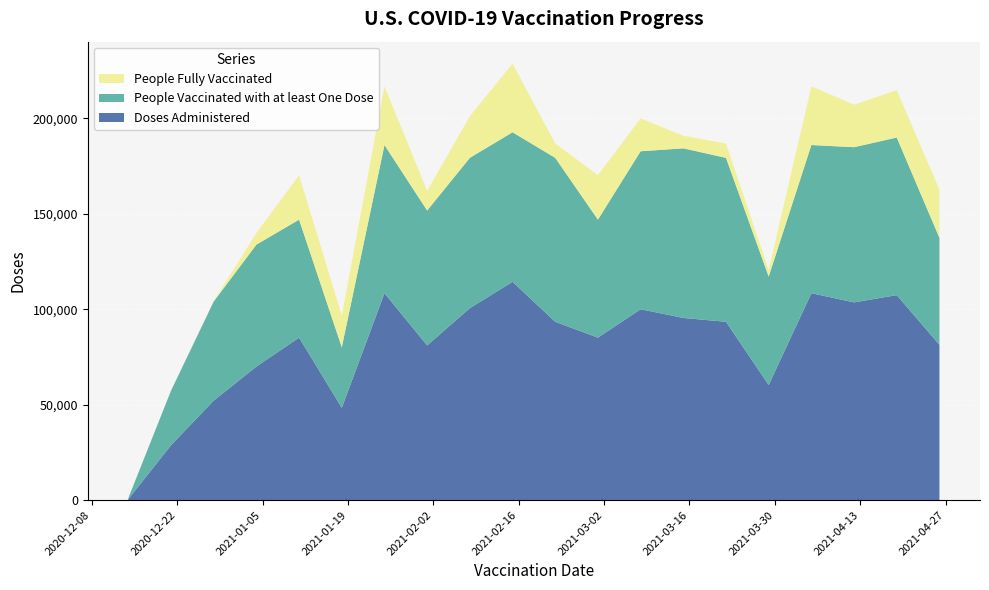

Reading right to left, extract all data points from this chart.

Doses Administered: 81347	107403	103599	108409	60300	93429	95444	100012	85128	93429	114384	100571	81037	108409	48352	85128	69969	52122	28743	522
People Vaccinated with at least One Dose: 56066	82575	81315	77651	56832	85901	88876	82774	61832	85901	78364	78782	70698	77651	31717	61832	63908	51952	28607	522
People Fully Vaccinated: 25287	24833	22298	30776	3470	7541	6575	17247	23315	7541	36031	21804	10349	30776	16641	23315	6089	173	137	2